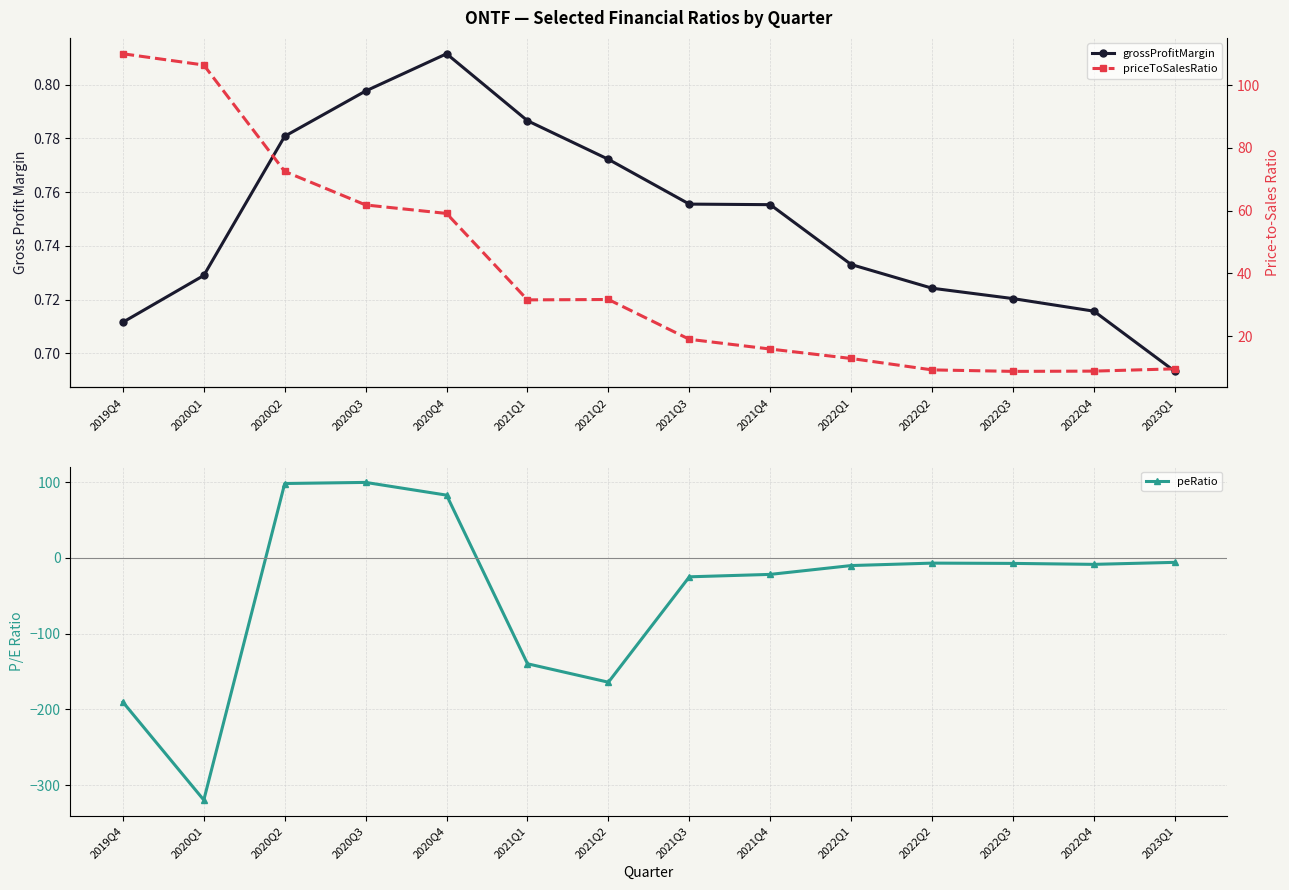

At which label does peRatio first exceed -8?

2020Q2